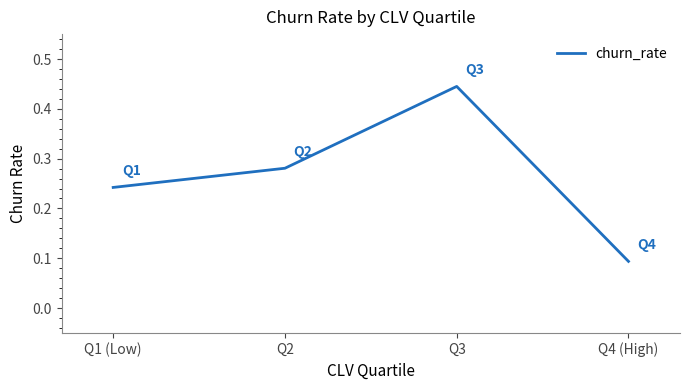

Rank the categories by value from highest to lowest.

Q3, Q2, Q1 (Low), Q4 (High)